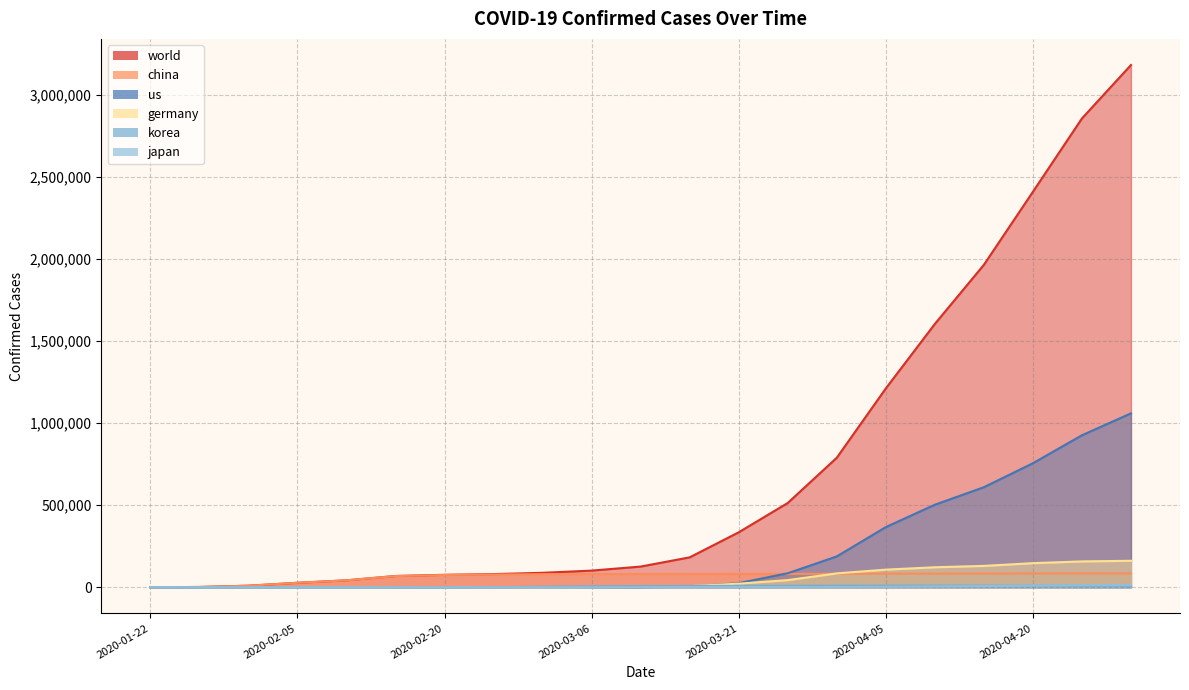

True or false: china has more than 1 interior local peaks.

False